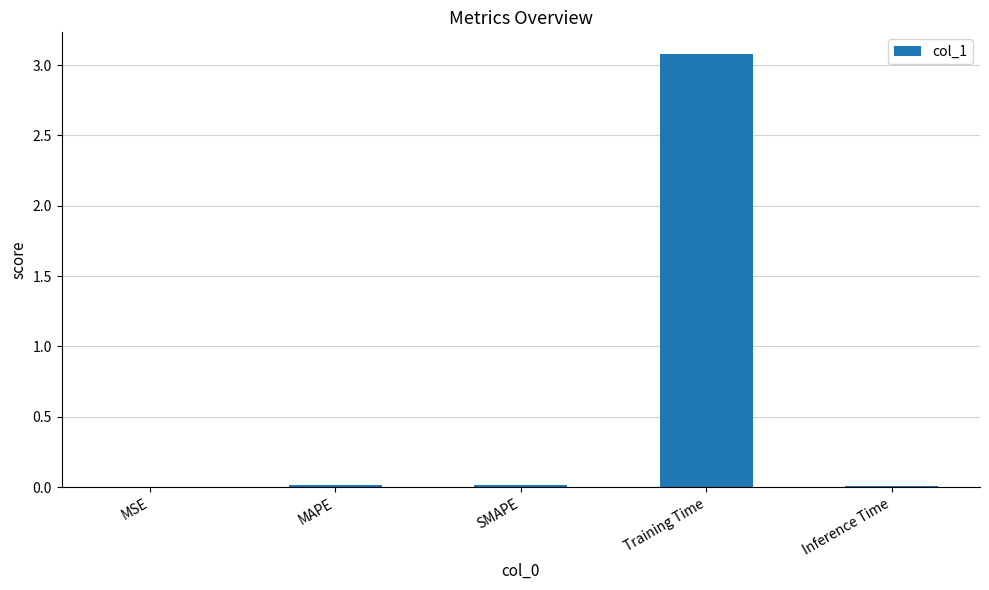

Are the bars grouped side by side (vs. stacked)?

No